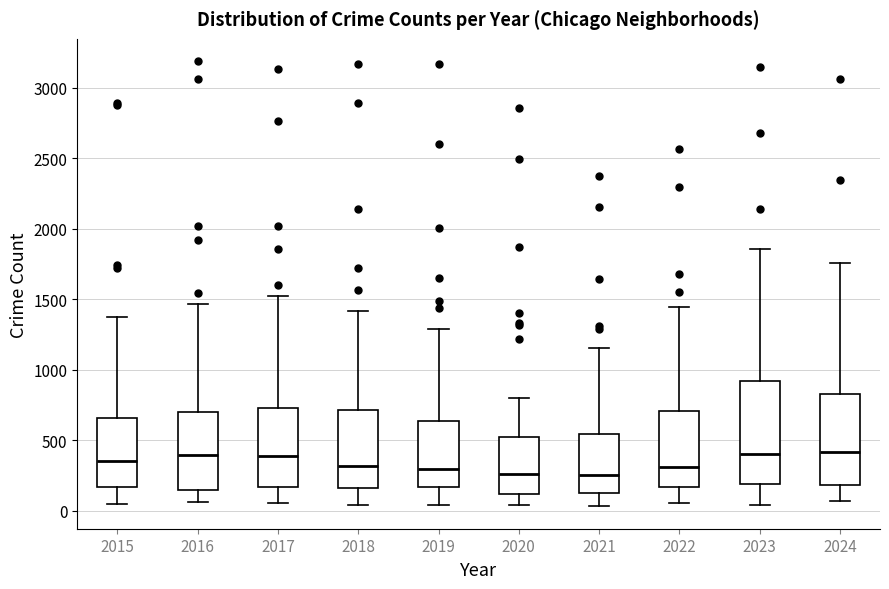

Reading left to right, transcribe this box plot: for each box, give where its median line is, the range the box spans, and where its two whiskers end, as read against the y-axis. The values are not printed on the chart, so give them approximately, as read against the axis.

2015: median 350, box 150 to 650, whiskers 50 to 1400
2016: median 400, box 150 to 700, whiskers 50 to 1450
2017: median 400, box 150 to 750, whiskers 50 to 1500
2018: median 300, box 150 to 700, whiskers 50 to 1400
2019: median 300, box 150 to 650, whiskers 50 to 1300
2020: median 250, box 100 to 550, whiskers 50 to 800
2021: median 250, box 100 to 550, whiskers 50 to 1150
2022: median 300, box 150 to 700, whiskers 50 to 1450
2023: median 400, box 200 to 900, whiskers 50 to 1850
2024: median 400, box 200 to 850, whiskers 50 to 1750